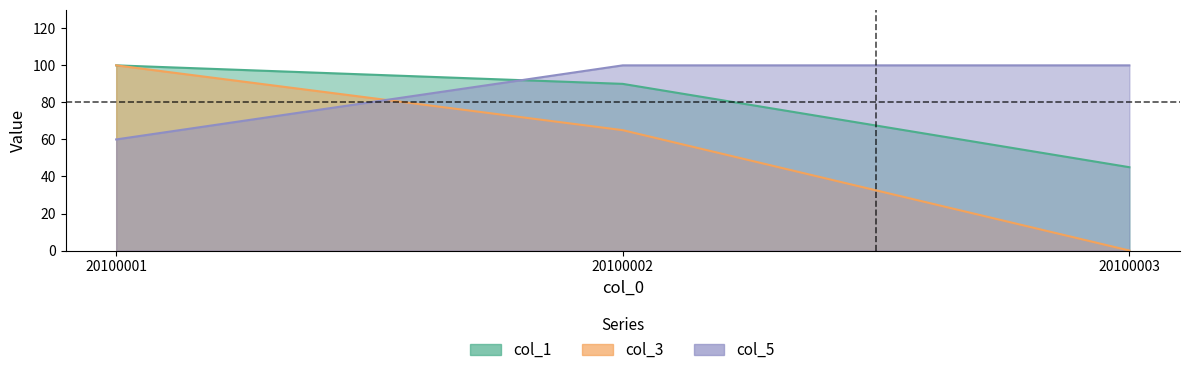

How many col_3 values are between 0 and 100?

3